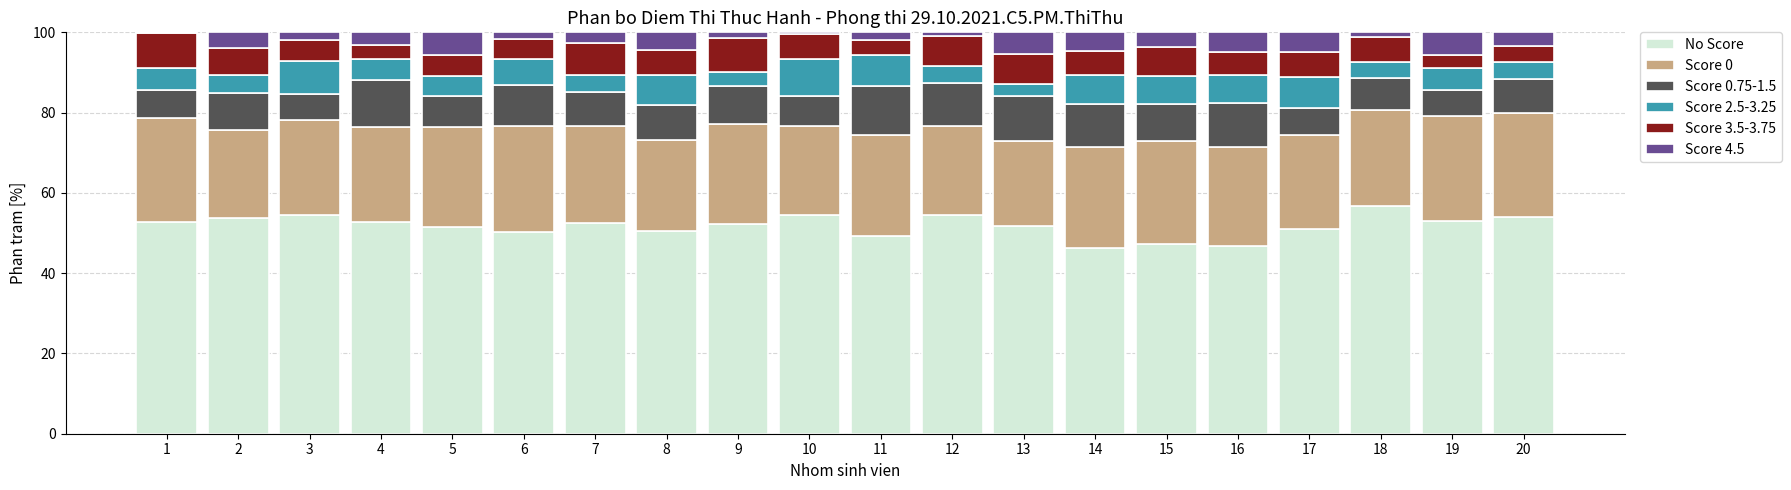

What is the total value across all series at 4?

100.0